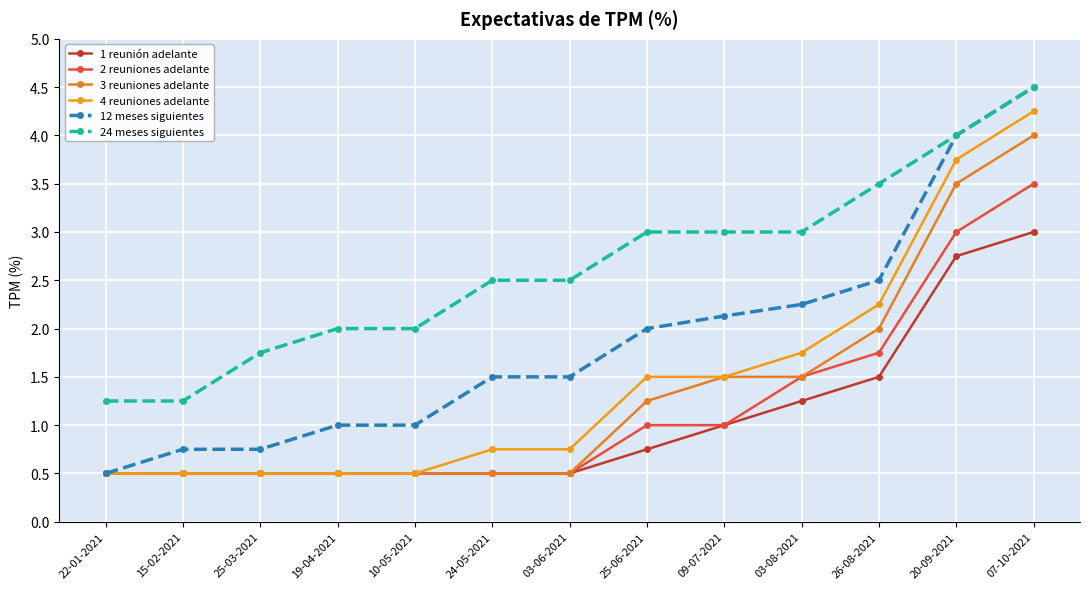

Reading right to left, list all the values displayed in this chart.

1 reunión adelante: 3.0	2.8	1.5	1.2	1.0	0.8	0.5	0.5	0.5	0.5	0.5	0.5	0.5
2 reuniones adelante: 3.5	3.0	1.8	1.5	1.0	1.0	0.5	0.5	0.5	0.5	0.5	0.5	0.5
3 reuniones adelante: 4.0	3.5	2.0	1.5	1.5	1.2	0.5	0.5	0.5	0.5	0.5	0.5	0.5
4 reuniones adelante: 4.2	3.8	2.2	1.8	1.5	1.5	0.8	0.8	0.5	0.5	0.5	0.5	0.5
12 meses siguientes: 4.5	4.0	2.5	2.2	2.1	2.0	1.5	1.5	1.0	1.0	0.8	0.8	0.5
24 meses siguientes: 4.5	4.0	3.5	3.0	3.0	3.0	2.5	2.5	2.0	2.0	1.8	1.2	1.2